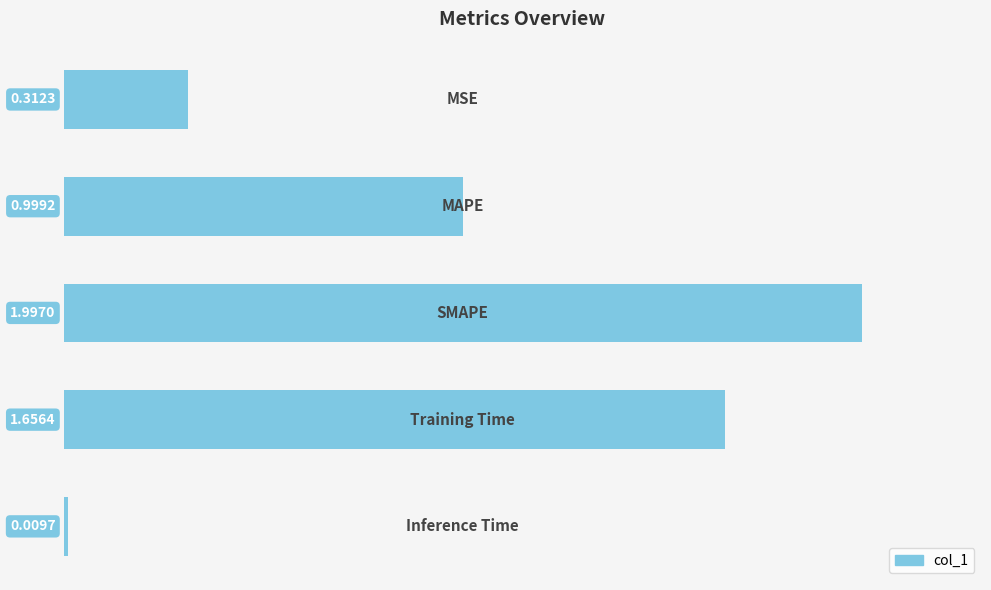

What is the difference between the maximum and minimum values?

2.0